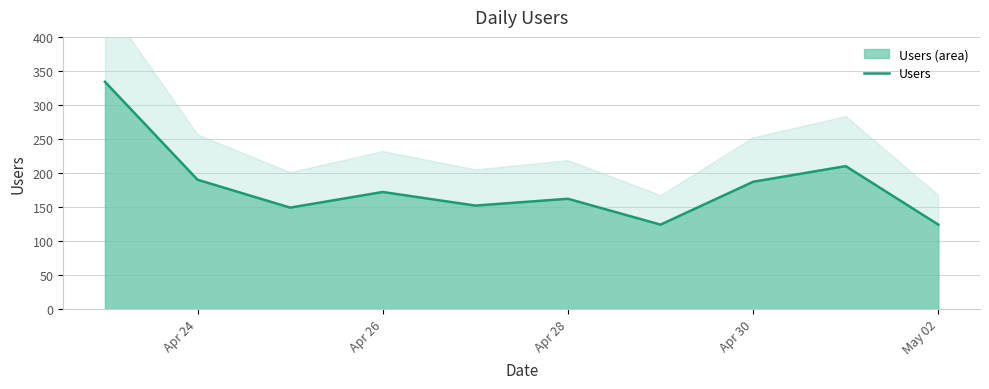

Is it true that Users equals 190 at Apr 24?

True